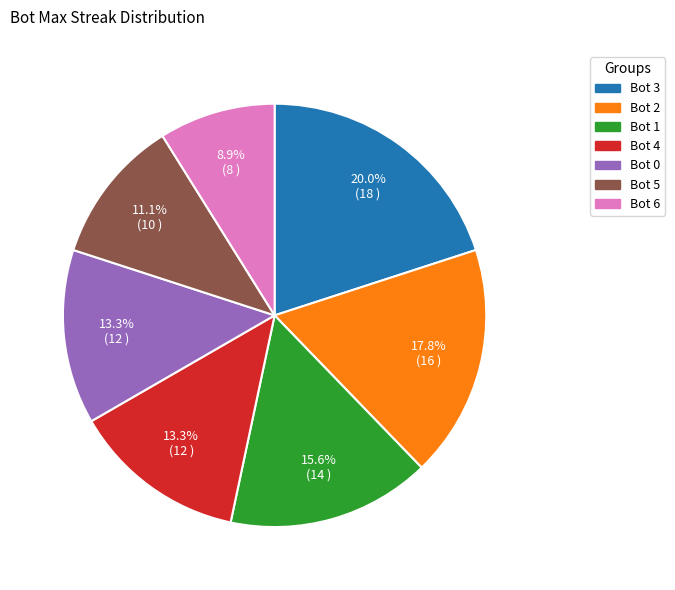

What is the largest slice in the pie chart?

Bot 3